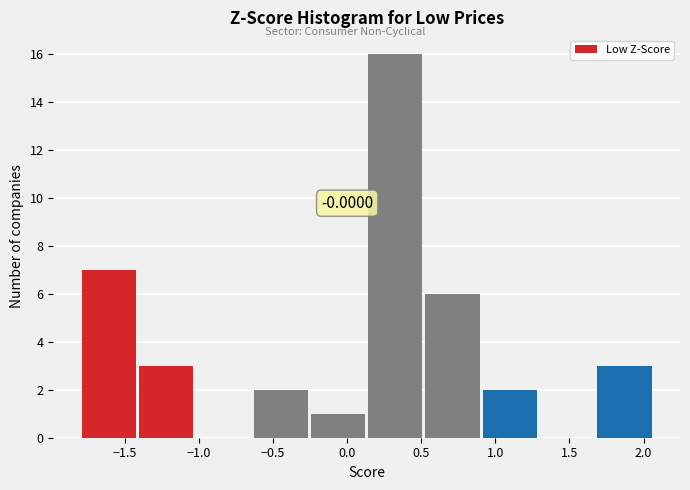

Which range on the x-axis has the tallest bar?

0.15 to 0.50